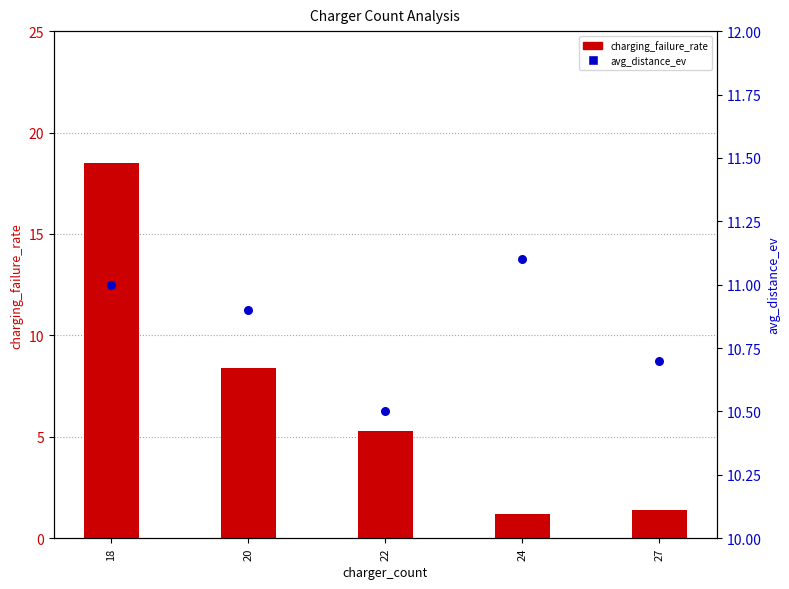

What are all the series names shown in the legend?

charging_failure_rate, avg_distance_ev